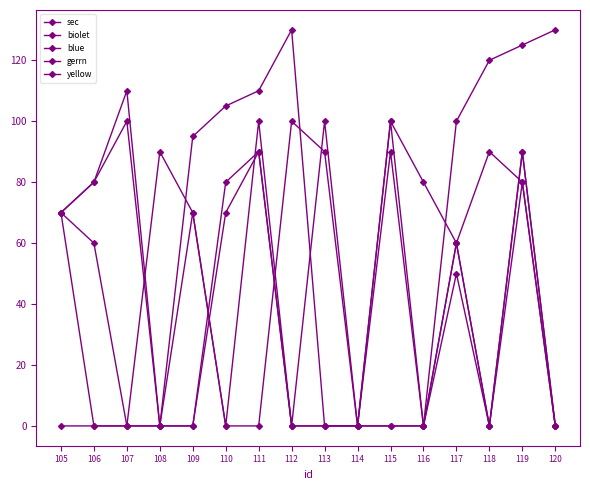

Rank the series by their maximum value, from highest to lowest.

sec, biolet, blue, gerrn, yellow